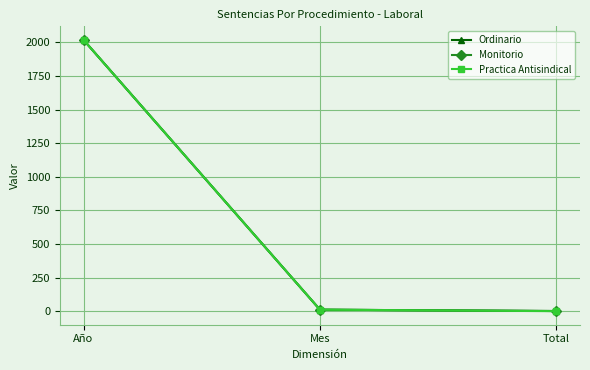

What is the average value of the Monitorio series?

677